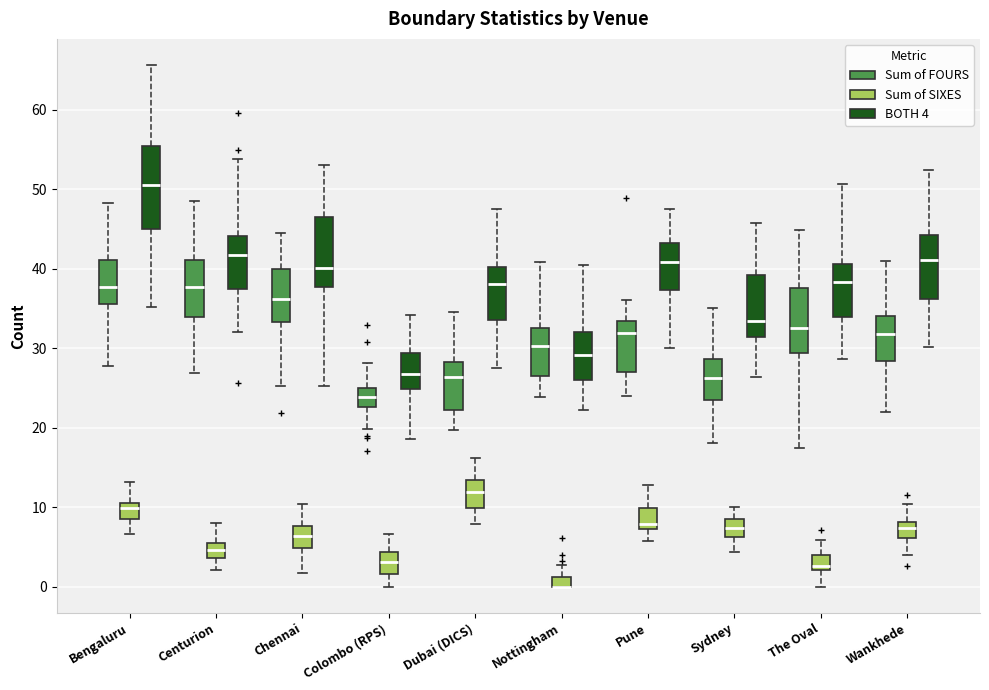

Which box is the tallest, from its lower edge to its upper edge?

Bengaluru (BOTH 4)